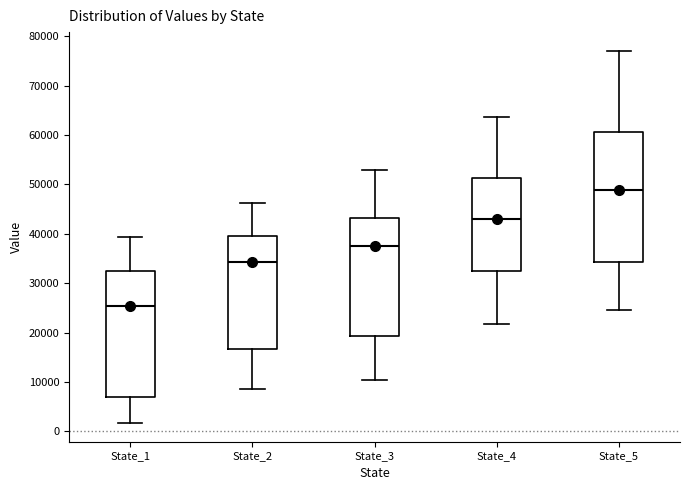

Which box is the tallest, from its lower edge to its upper edge?

State_5